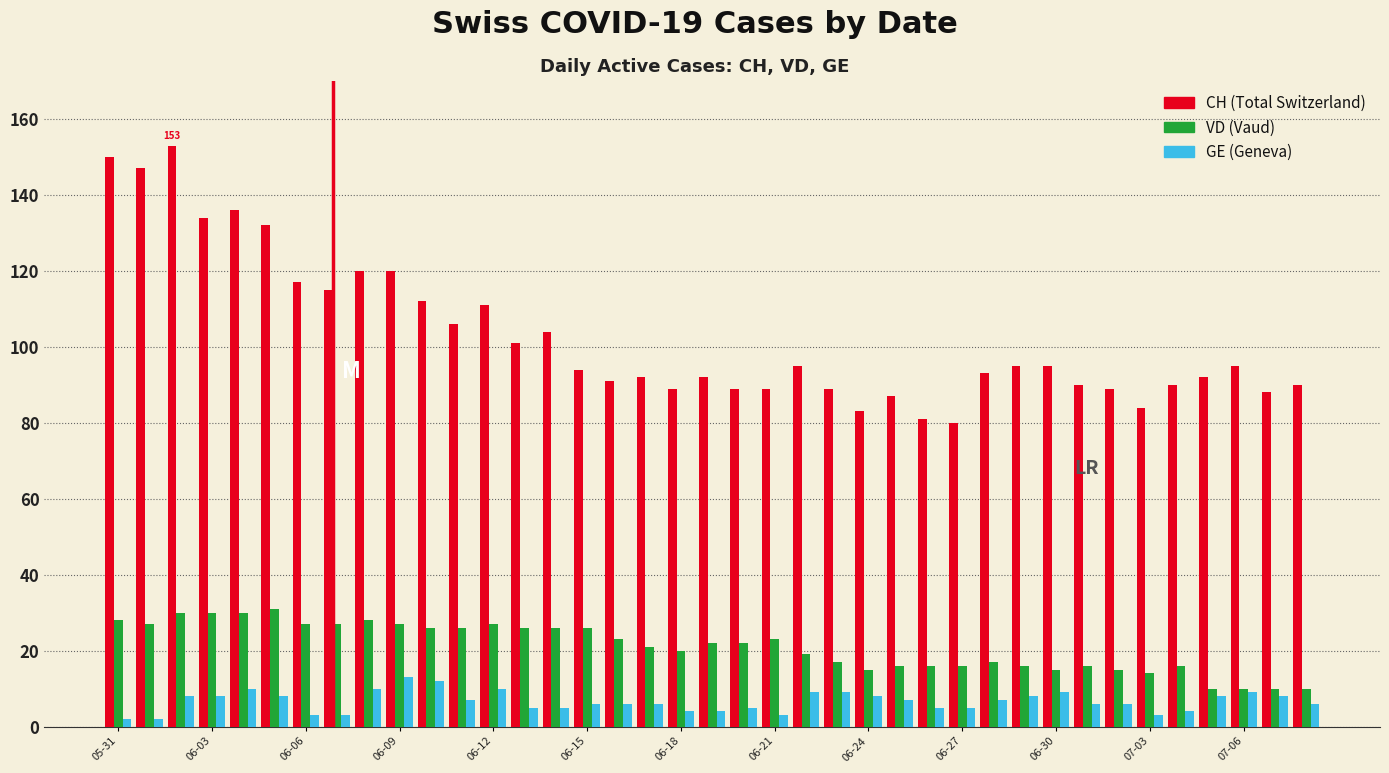

What is the greatest value displayed?

153